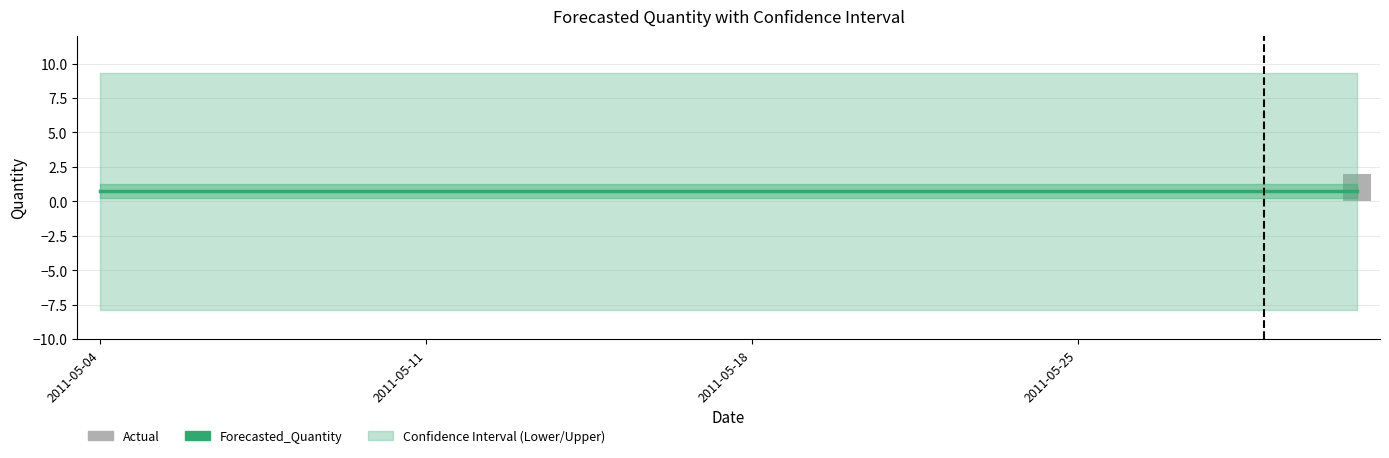

Count the number of categories in the chart.

28